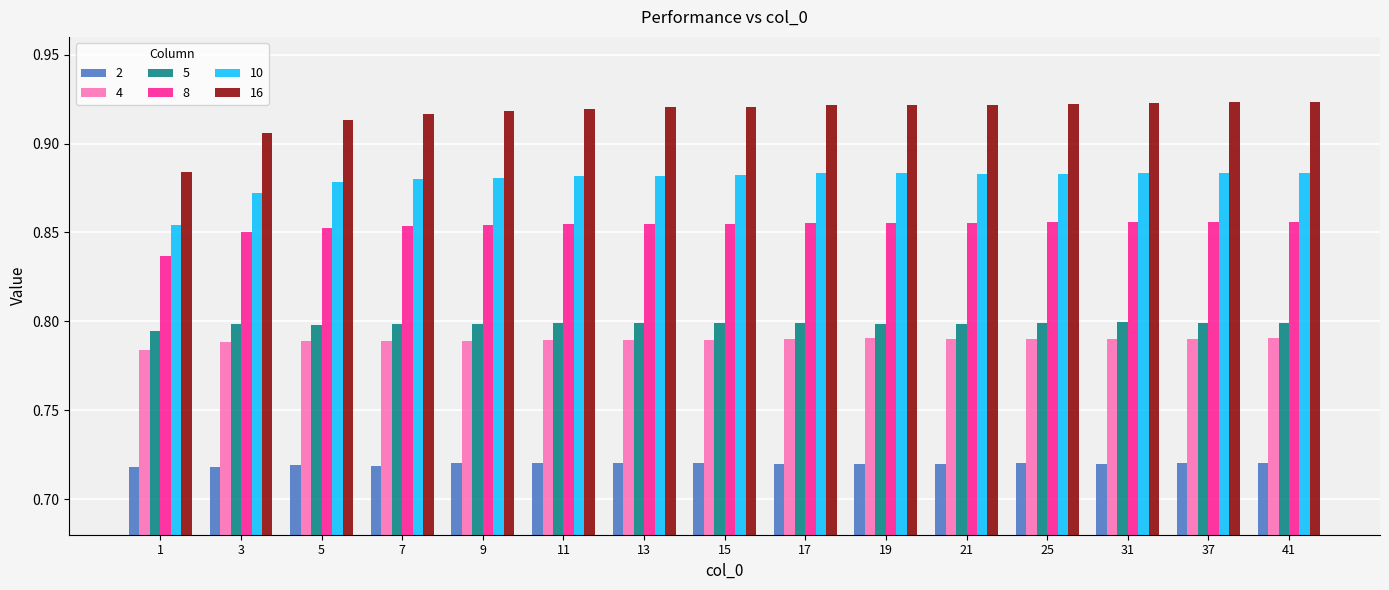

The 8 series shows 0.4 at 3. True or false?

False